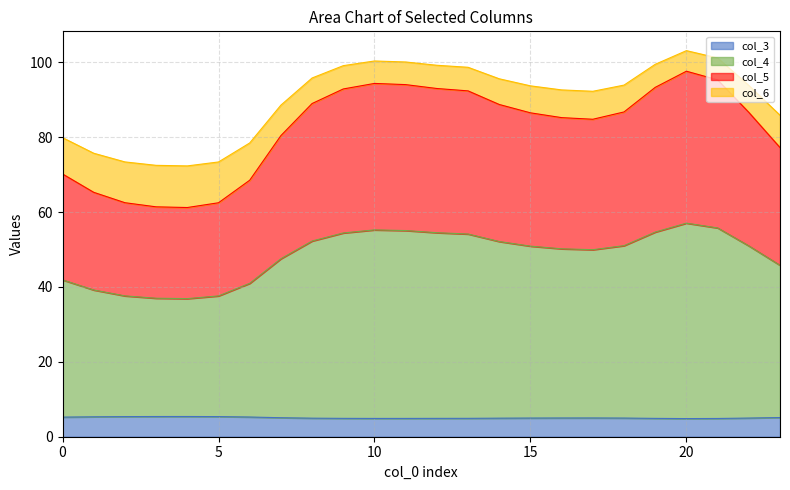

What is the lowest value of the col_3 series?

4.8